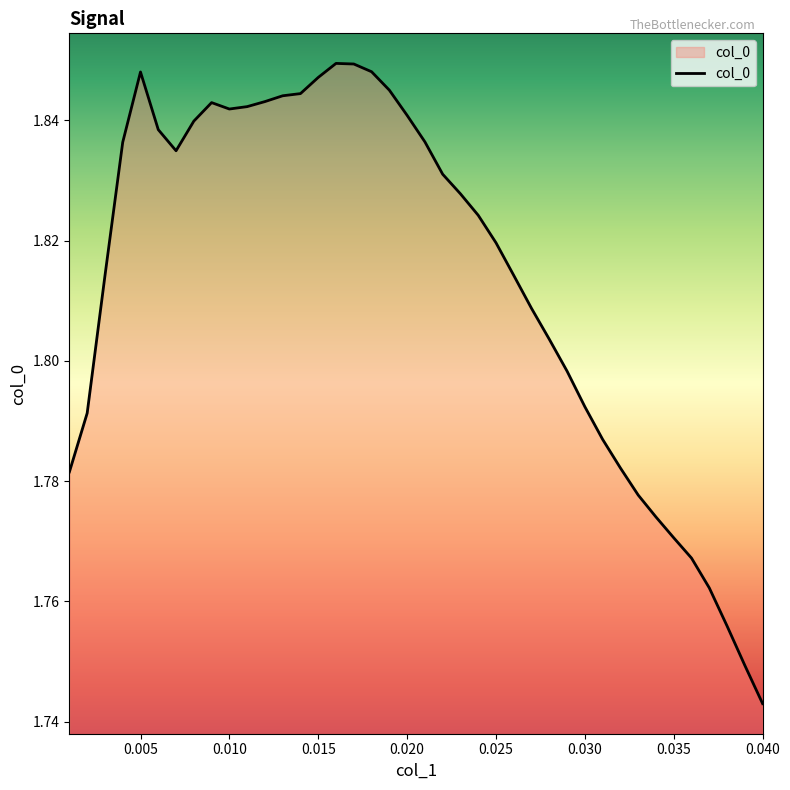

How many lines are shown in the chart?

1